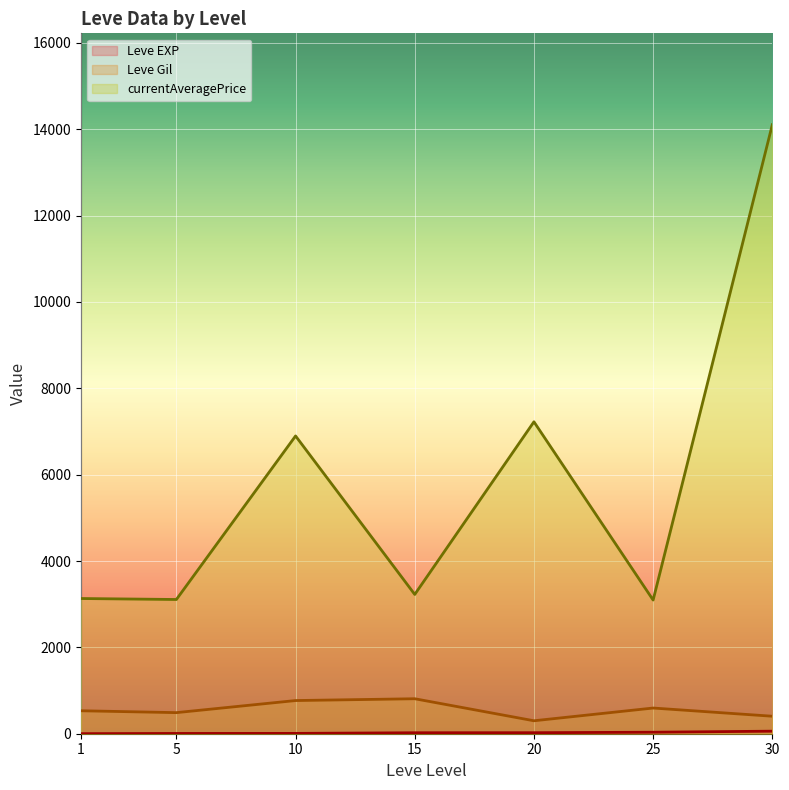

What is the difference between the Leve EXP values at 5 and 10?

7